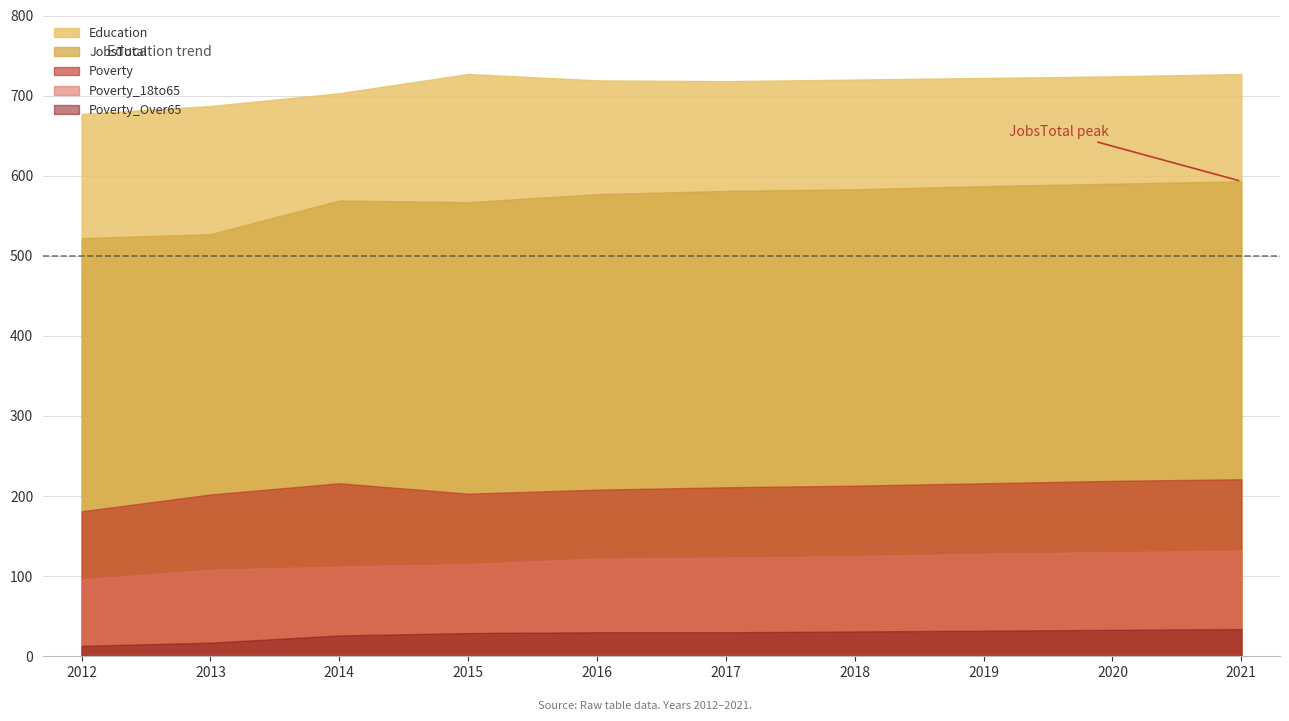

At which category is the sum across all series the highest?

2021